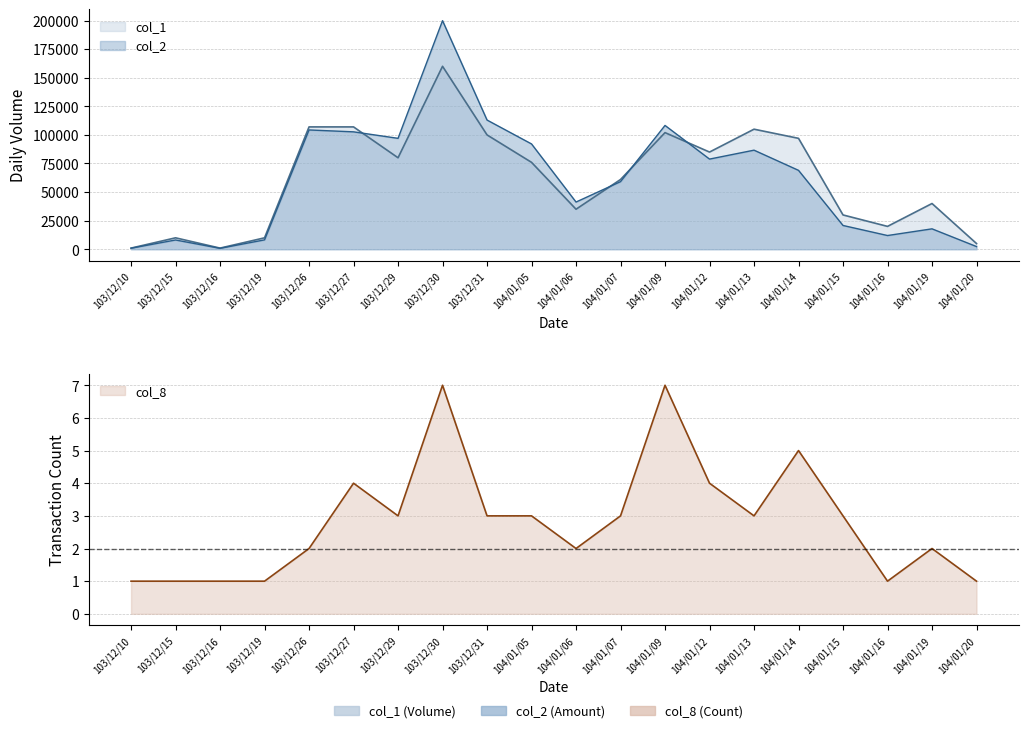

True or false: col_2 and col_8 cross at least once.

False